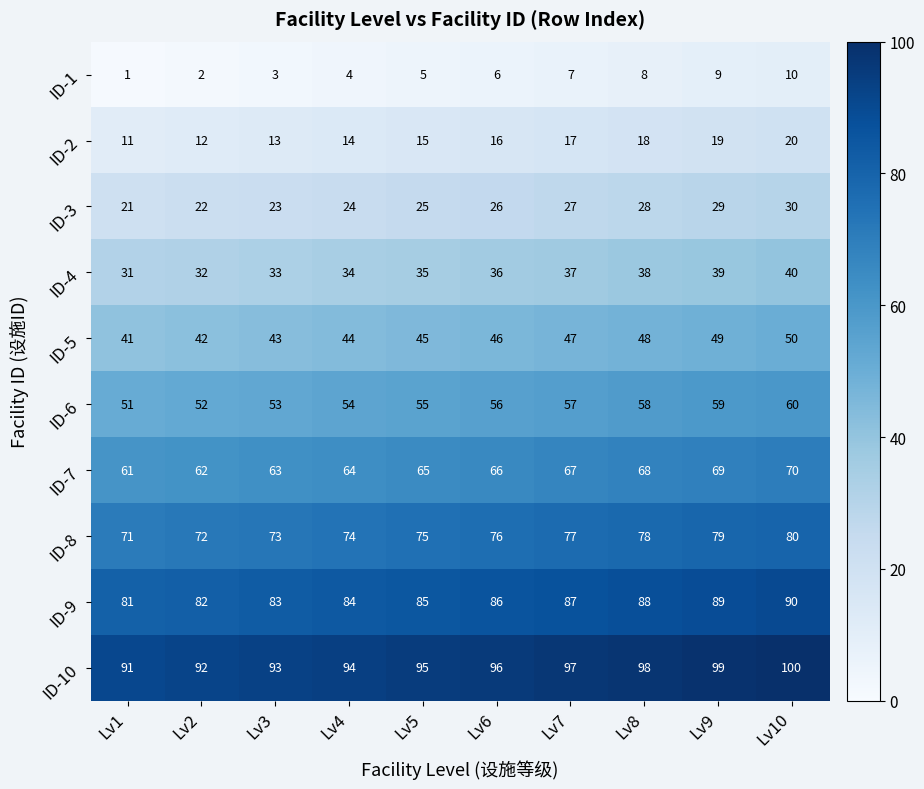

Which category has the lowest value across all series?

Lv1